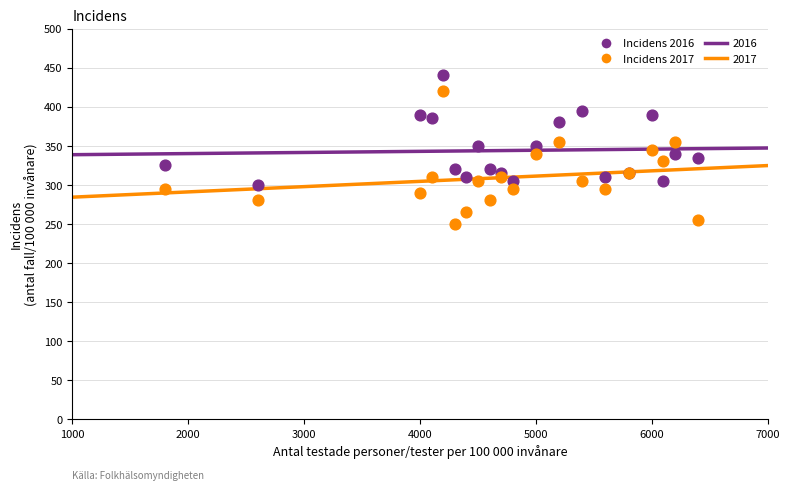

Which series has the largest Y range (max minus min)?

Incidens 2017